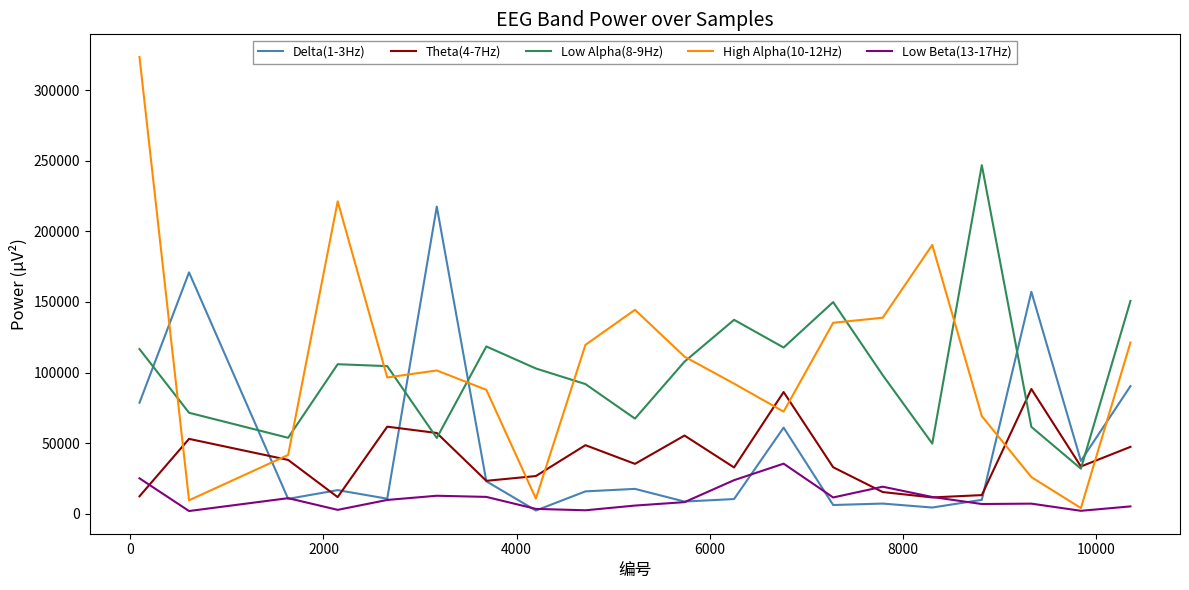

What is the difference between the second highest and minimum values in the High Alpha(10-12Hz) series?

217169